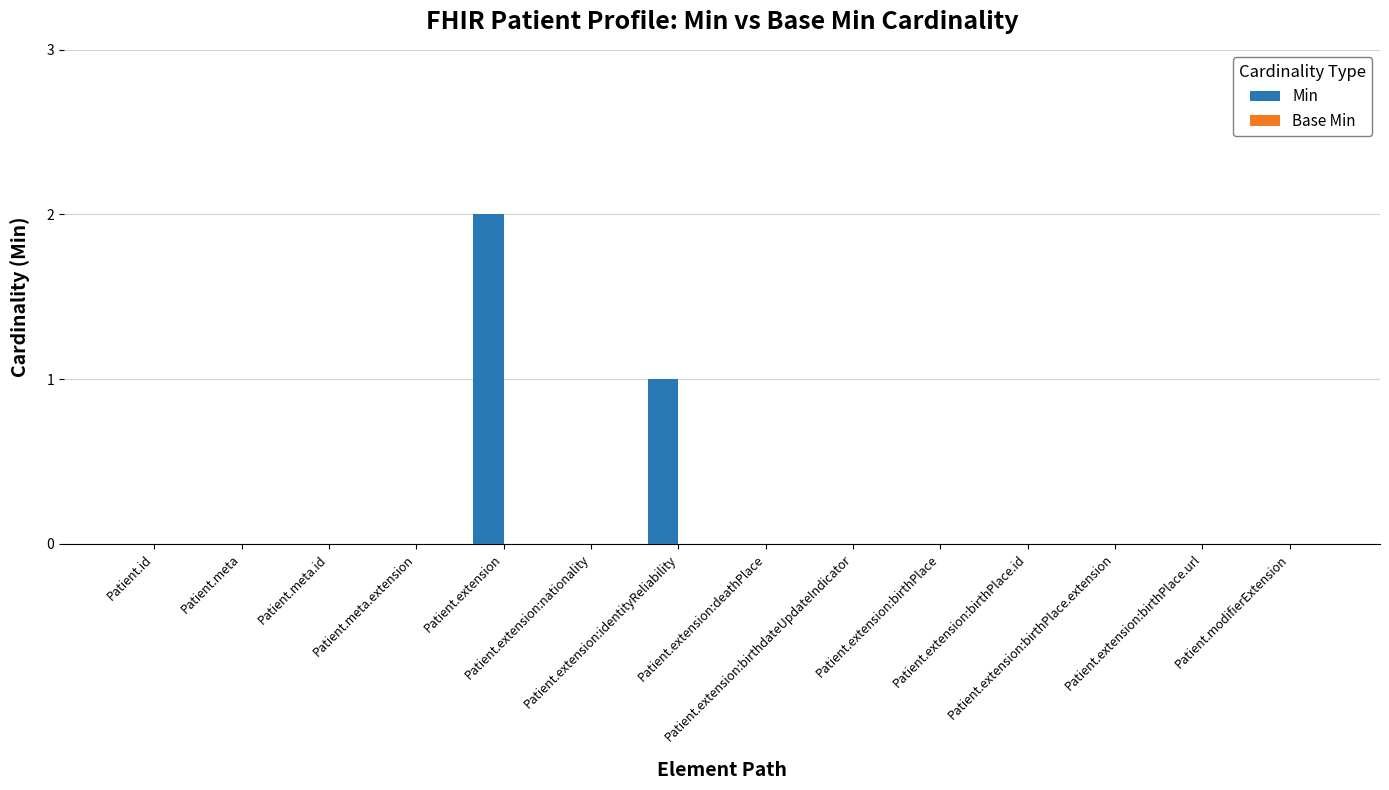

What is the sum of all values?

3